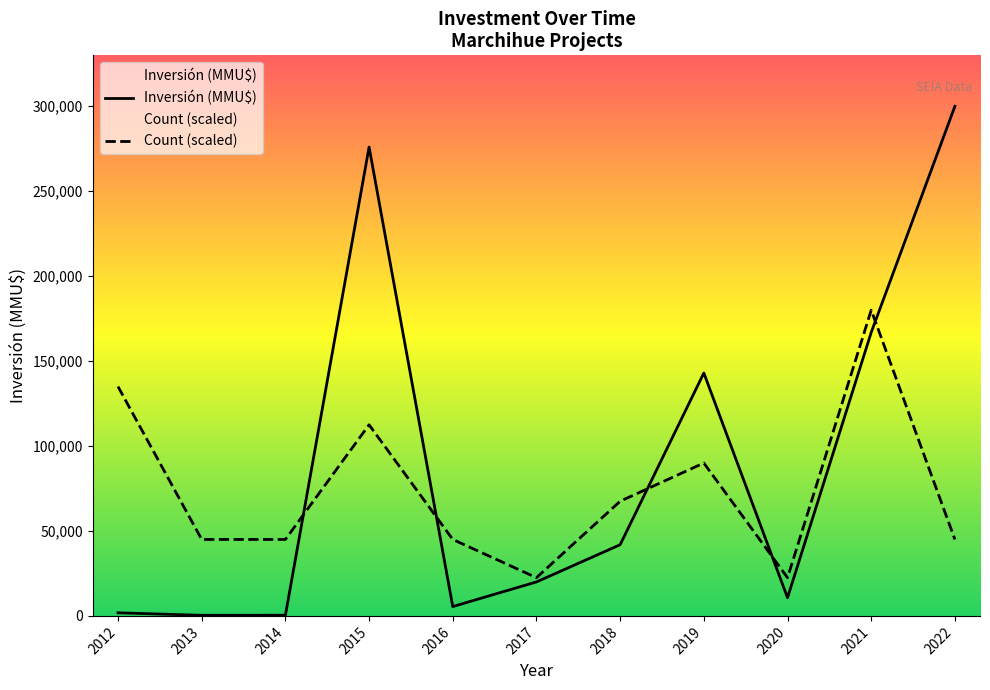

The value of Count (scaled) at 2020 is 4905. True or false?

False